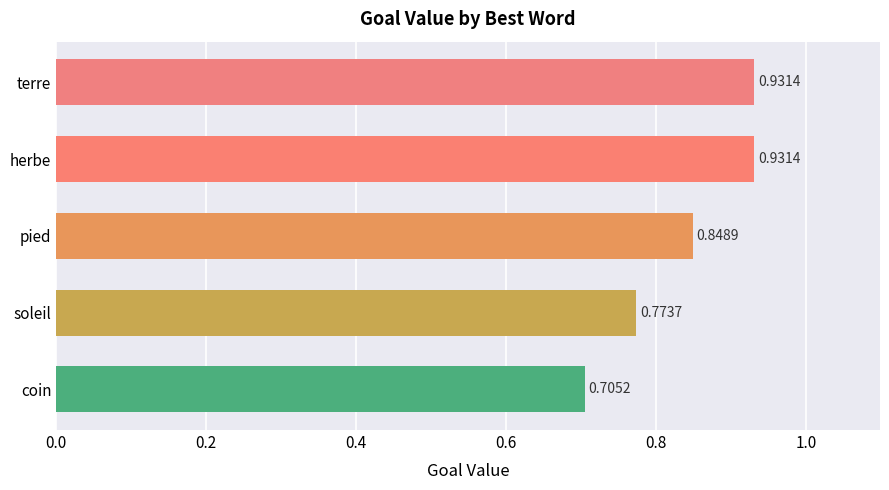

Count the number of categories in the chart.

5